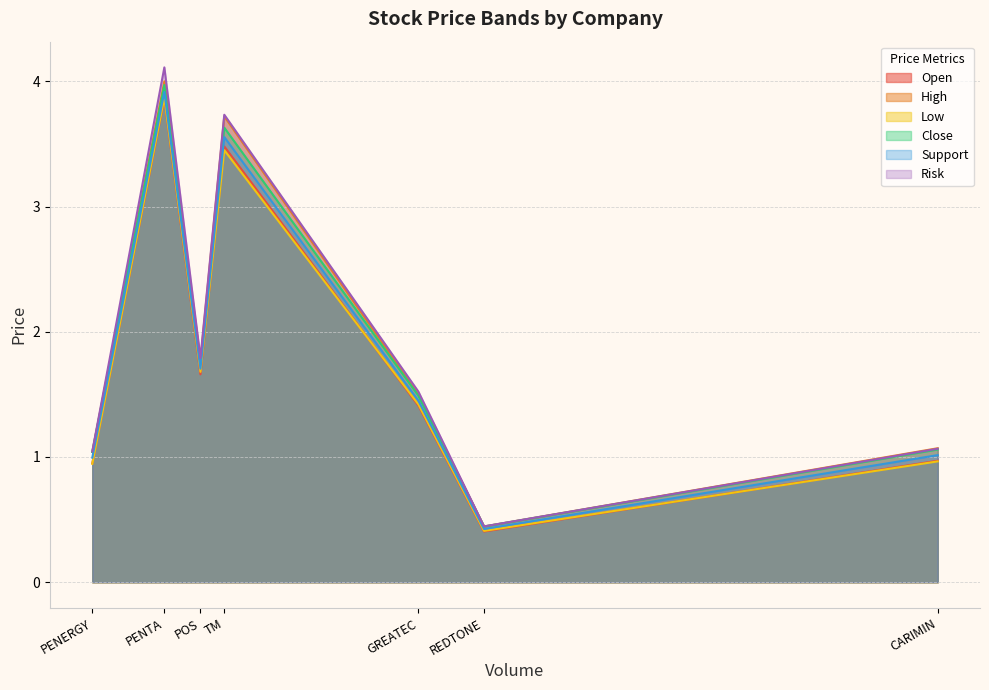

Is the value of Close at REDTONE greater than the value of Low at PENTA?

No